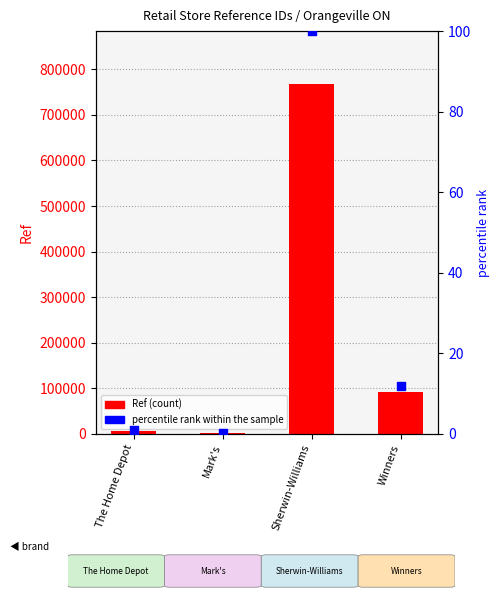

Which series reaches the maximum Y coordinate?

Ref